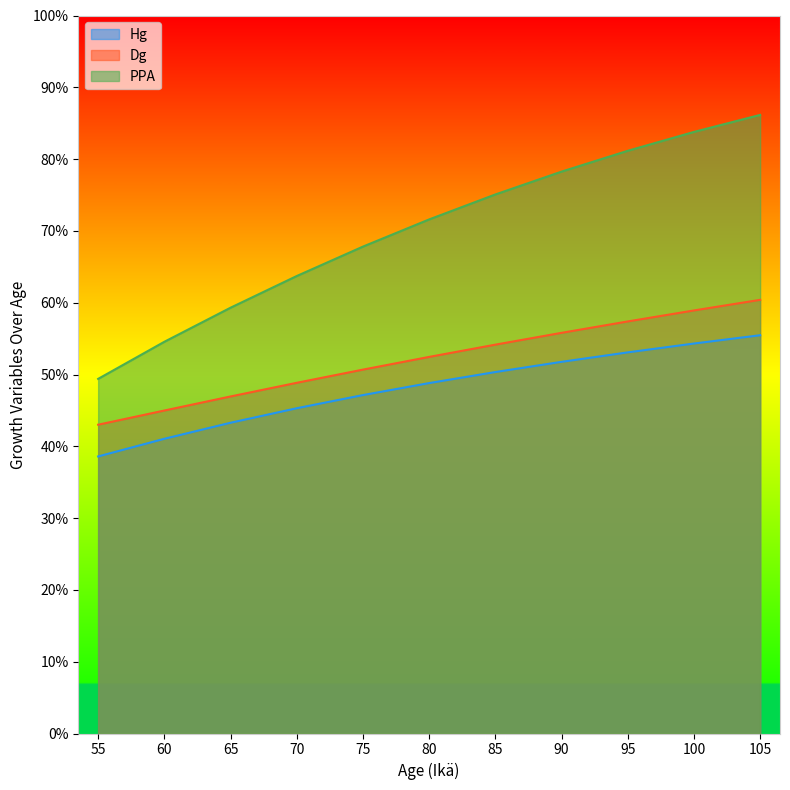

How many values in the Dg series exceed 52?

6